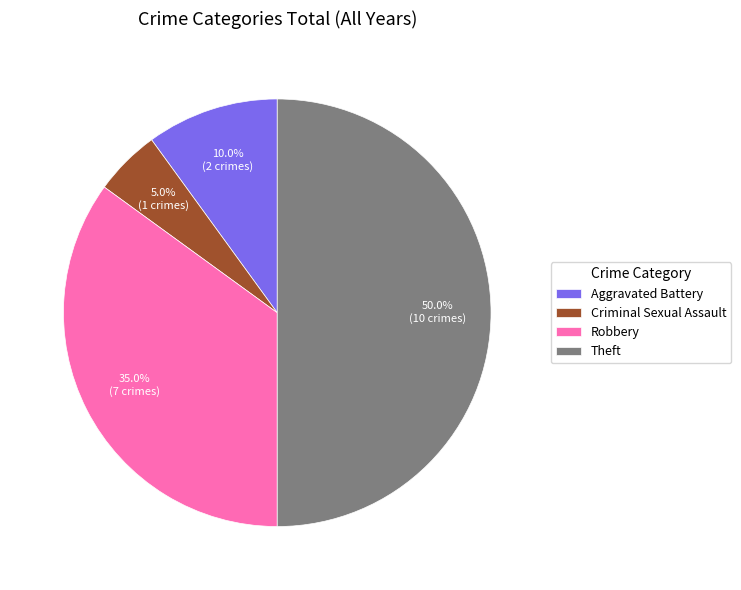

Rank the categories by value from lowest to highest.

Criminal Sexual Assault, Aggravated Battery, Robbery, Theft